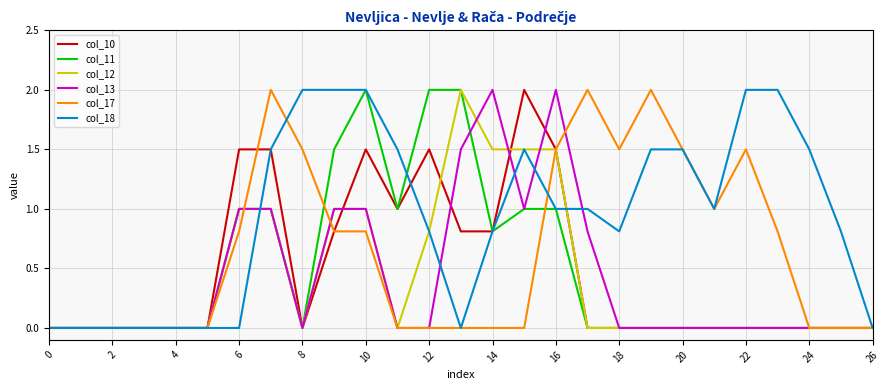

What is the maximum value for col_13?

2.0